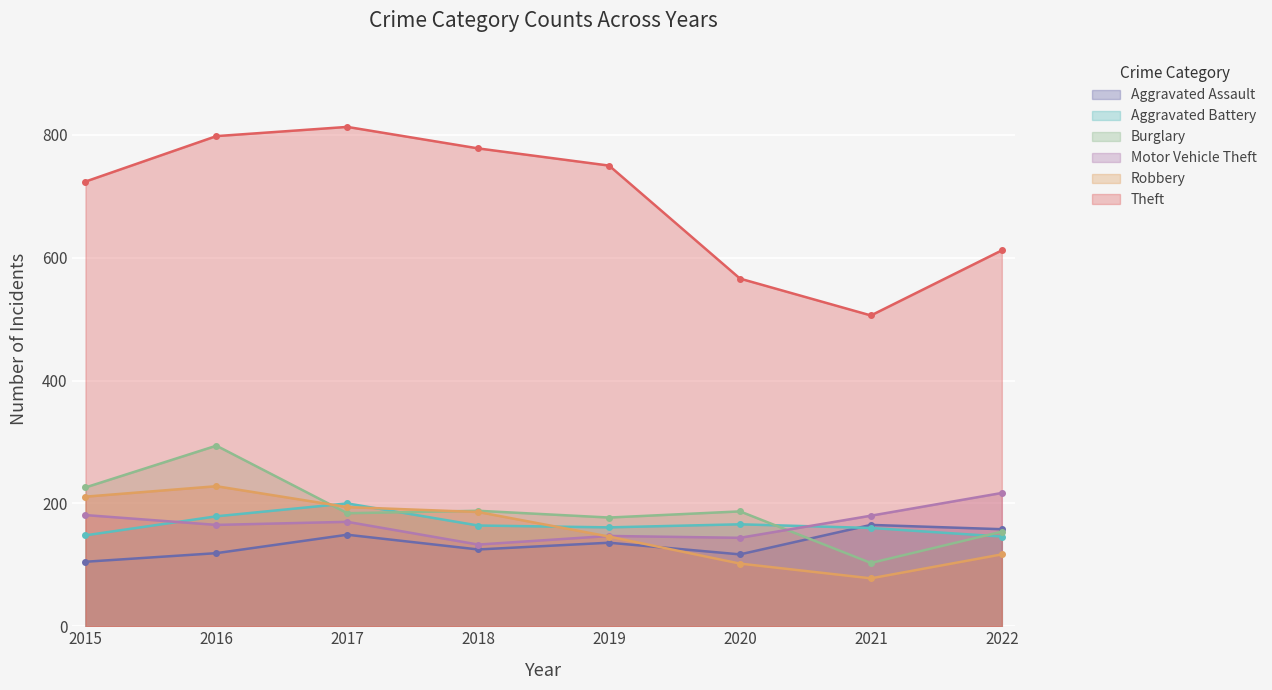

What is the difference between the maximum and minimum values in the Aggravated Assault series?

60